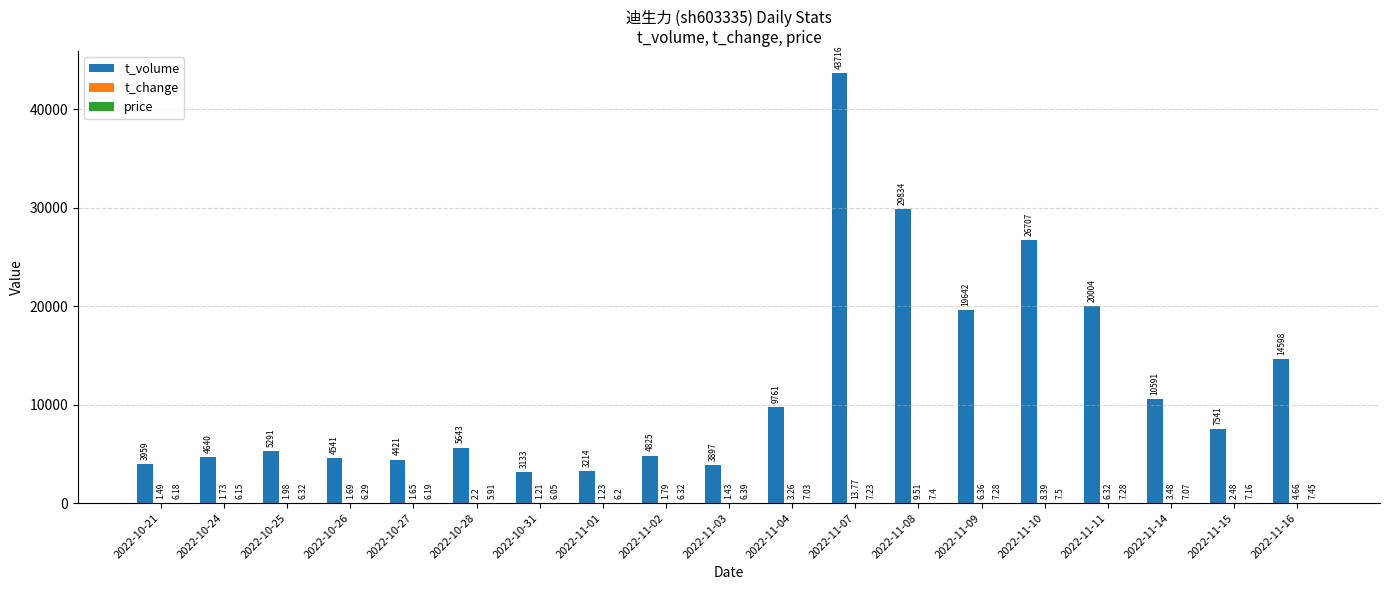

Between 2022-10-26 and 2022-11-10, which series saw the biggest shift?

t_volume